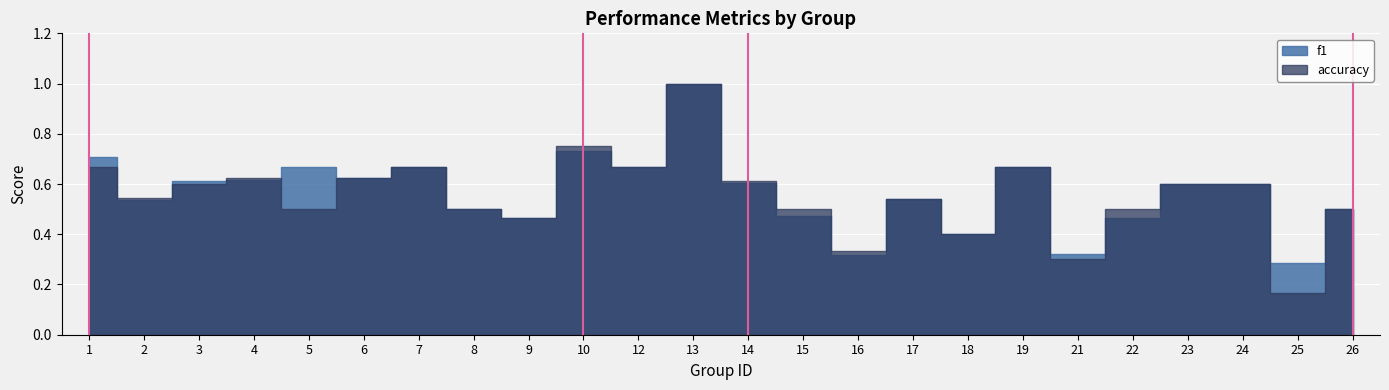

Is it true that accuracy equals 0.8 at 23?

False